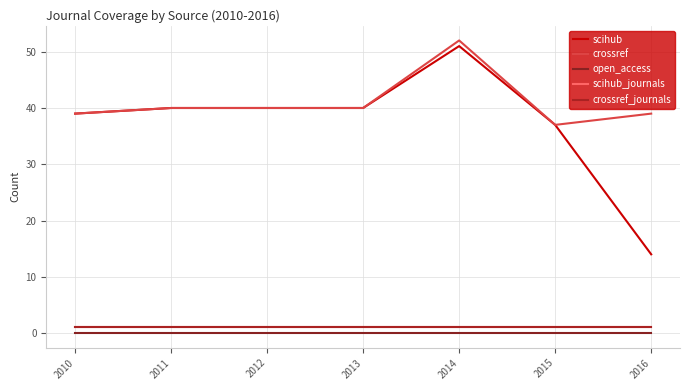

Reading left to right, transcribe all the data shown in this chart.

scihub: 39	40	40	40	51	37	14
crossref: 39	40	40	40	52	37	39
open_access: 0	0	0	0	0	0	0
scihub_journals: 1	1	1	1	1	1	1
crossref_journals: 1	1	1	1	1	1	1